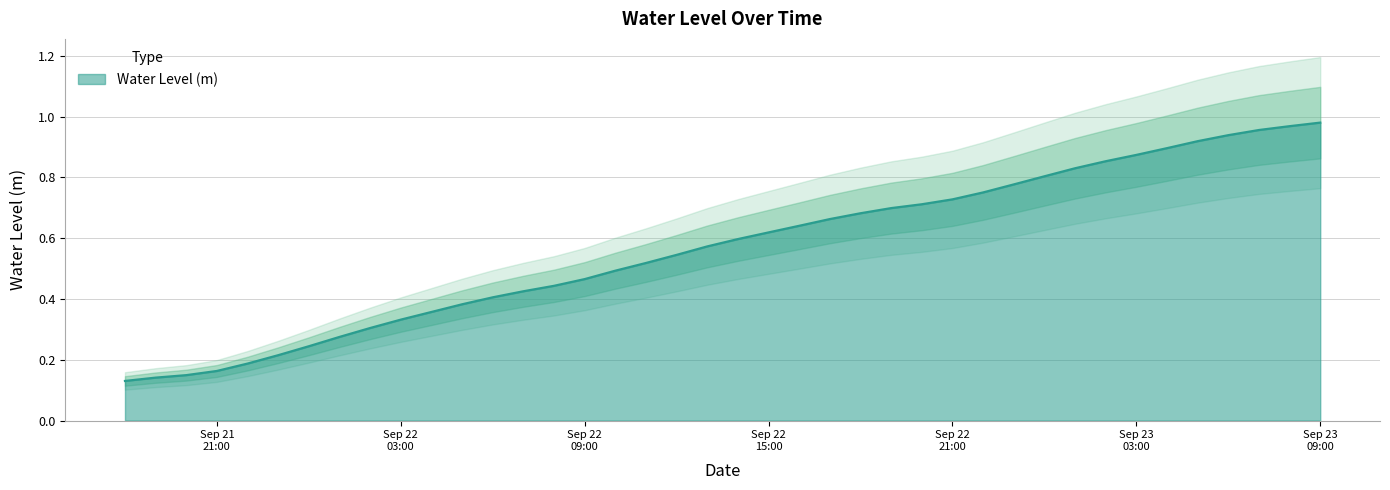

List the labels in order of value, largest first.

2025-09-23 09:00:00, 2025-09-23 08:00:00, 2025-09-23 07:00:00, 2025-09-23 06:00:00, 2025-09-23 05:00:00, 2025-09-23 04:00:00, 2025-09-23 03:00:00, 2025-09-23 02:00:00, 2025-09-23 01:00:00, 2025-09-23 00:00:00, 2025-09-22 23:00:00, 2025-09-22 22:00:00, 2025-09-22 21:00:00, 2025-09-22 20:00:00, 2025-09-22 19:00:00, 2025-09-22 18:00:00, 2025-09-22 17:00:00, 2025-09-22 16:00:00, 2025-09-22 15:00:00, 2025-09-22 14:00:00, 2025-09-22 13:00:00, 2025-09-22 12:00:00, 2025-09-22 11:00:00, 2025-09-22 10:00:00, 2025-09-22 09:00:00, 2025-09-22 08:00:00, 2025-09-22 07:00:00, 2025-09-22 06:00:00, 2025-09-22 05:00:00, 2025-09-22 04:00:00, 2025-09-22 03:00:00, 2025-09-22 02:00:00, 2025-09-22 01:00:00, 2025-09-22 00:00:00, 2025-09-21 23:00:00, 2025-09-21 22:00:00, 2025-09-21 21:00:00, 2025-09-21 20:00:00, 2025-09-21 19:00:00, 2025-09-21 18:00:00